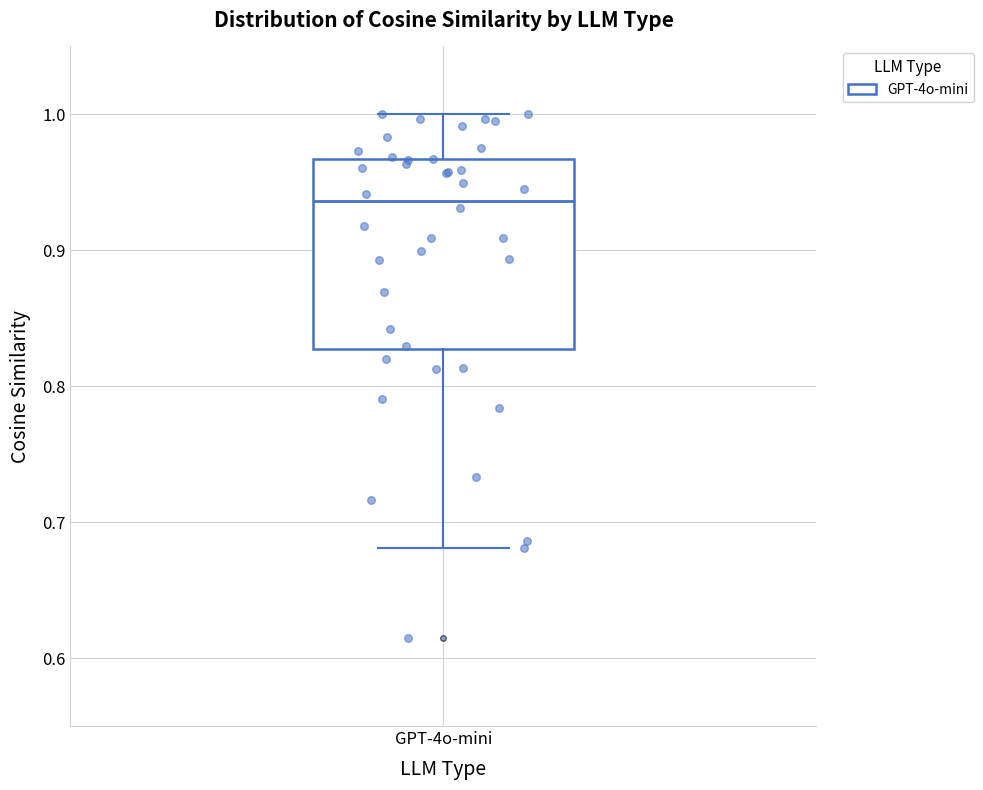

Read this box plot against the y-axis: the position of the median line, the range covered by the box, and the ends of both whiskers. The values are not printed on the chart, so give them approximately, as read against the axis.

median 0.94, box 0.83 to 0.97, whiskers 0.68 to 1.00